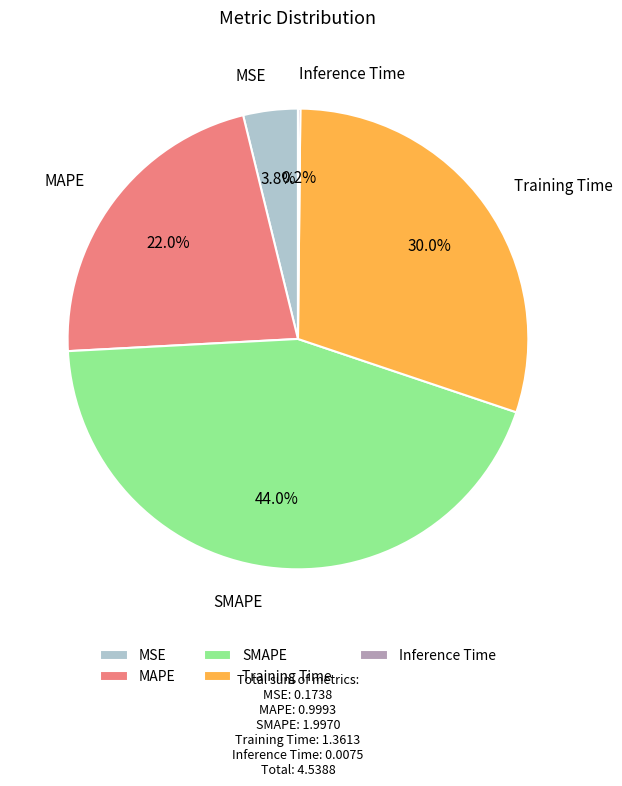

Which has a higher value, Training Time or SMAPE?

SMAPE